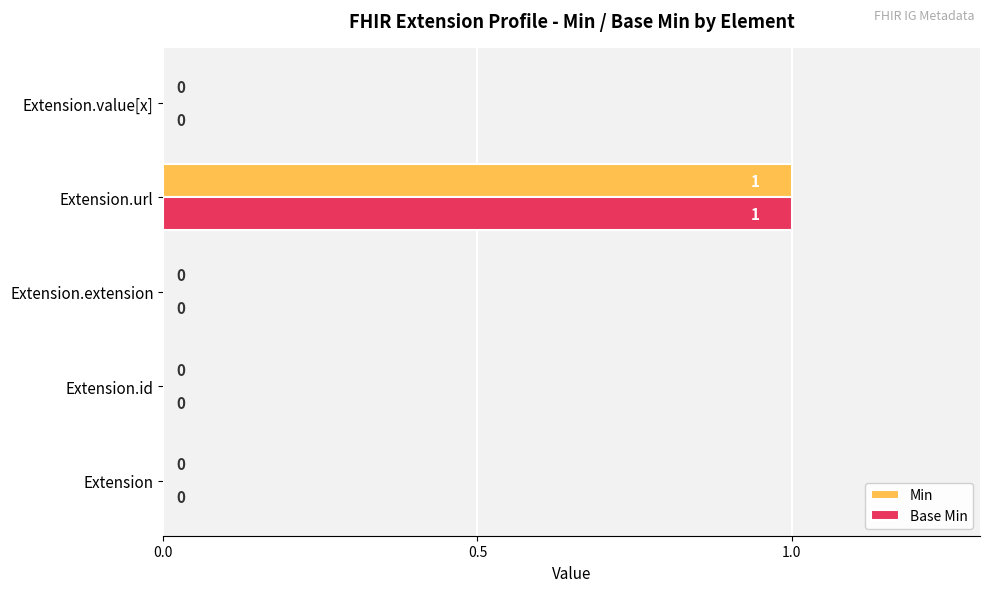

At which category is the sum across all series the highest?

Extension.url